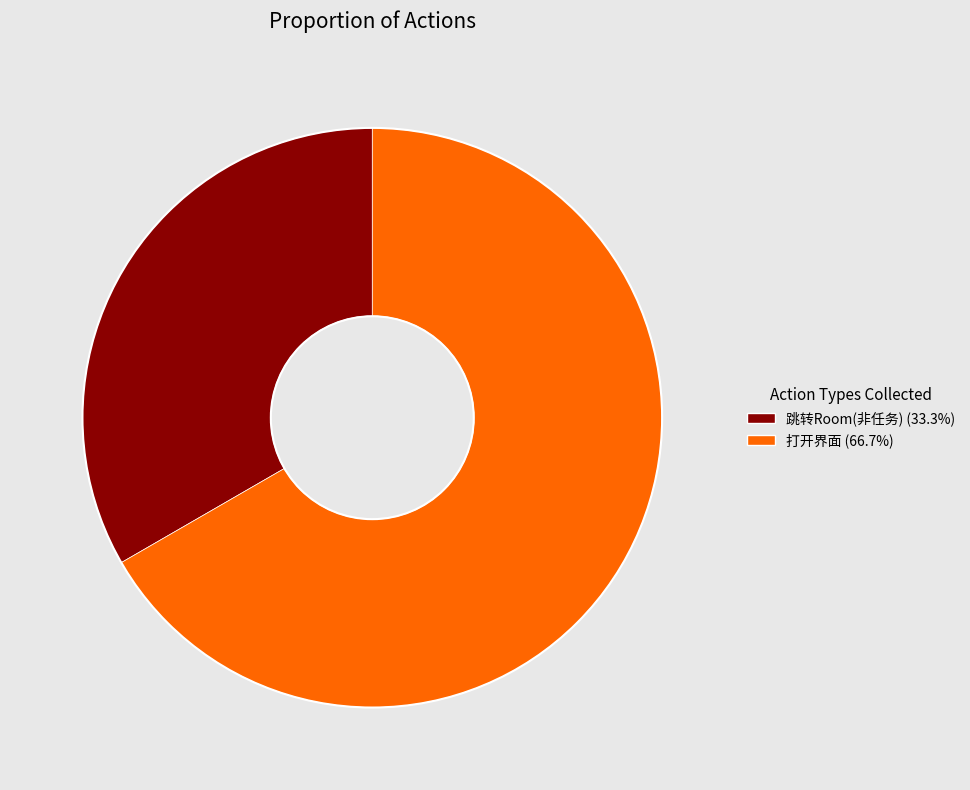

What is the ratio of the value at 打开界面 to the value at 跳转Room(非任务)?

2.0